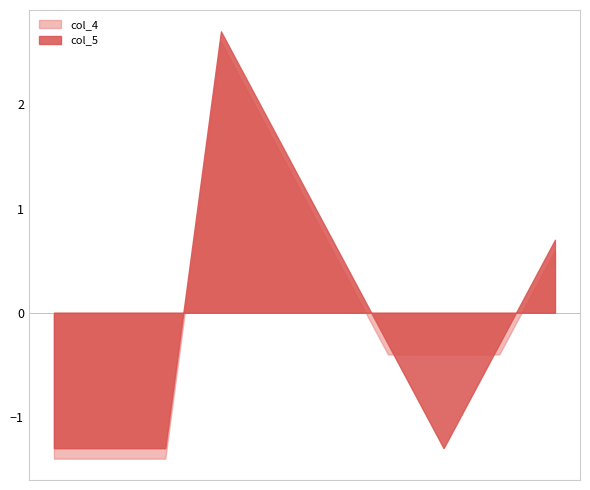

Where does the col_4 series first go above 1?

3